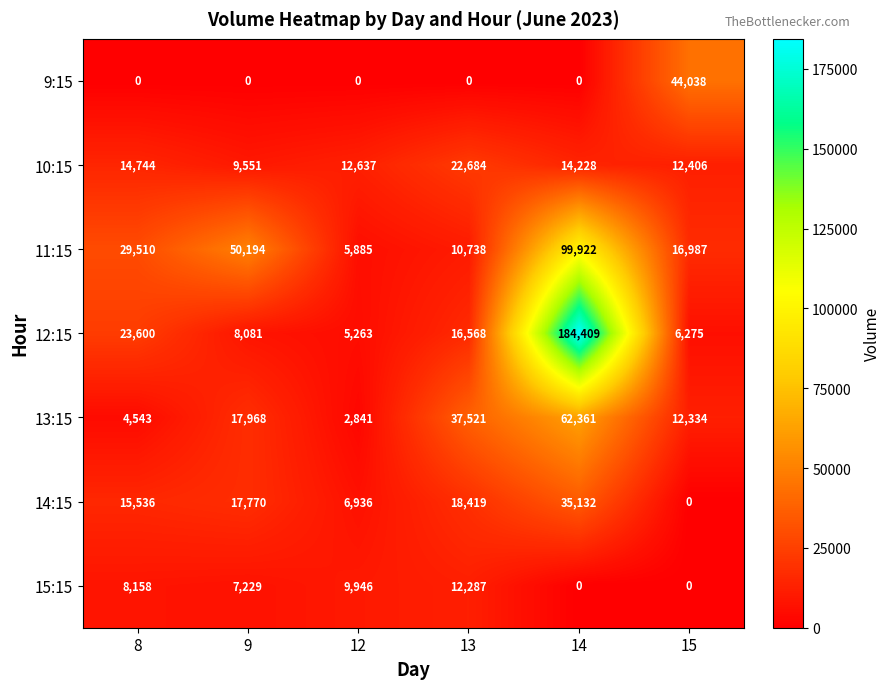

How many data points in 11:15 are less than 29510?

3